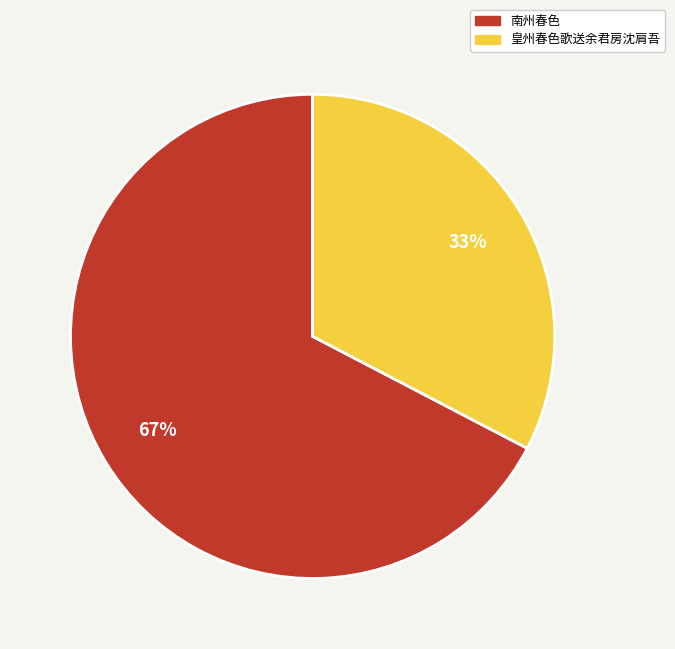

What is the smallest slice in the pie chart?

皇州春色歌送余君房沈肩吾